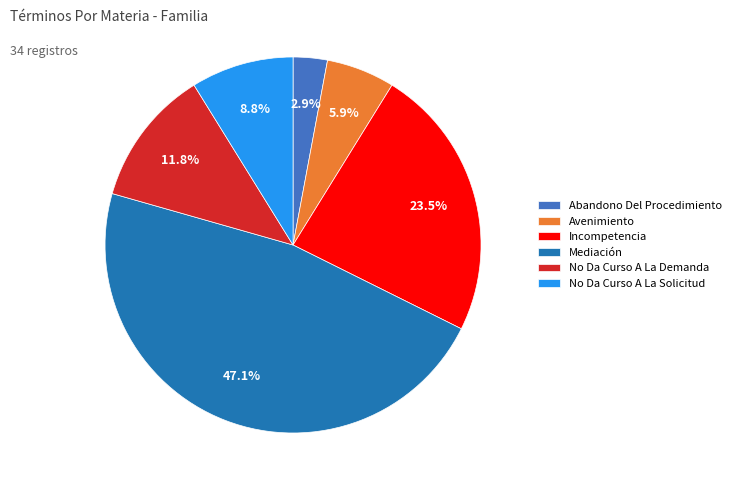

What is the ratio of the value at Incompetencia to the value at Avenimiento?

4.0